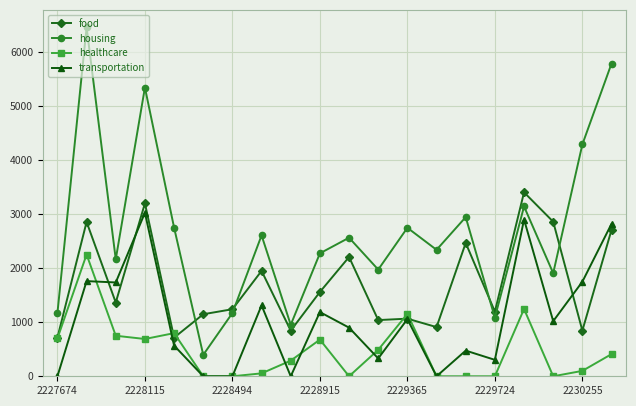

Rank the series by their maximum value, from highest to lowest.

housing, food, transportation, healthcare